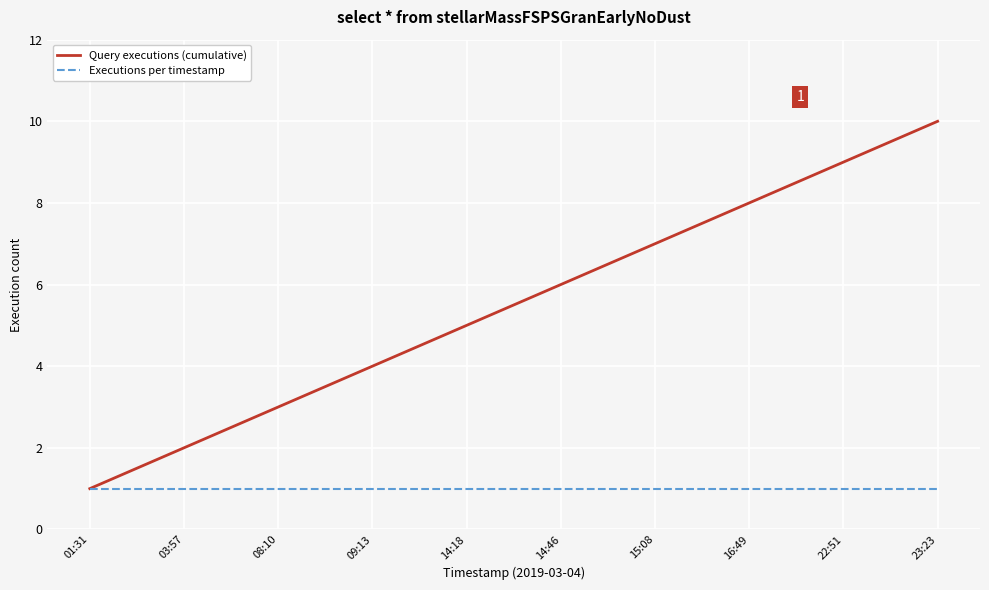

Count the number of data series in this chart.

2